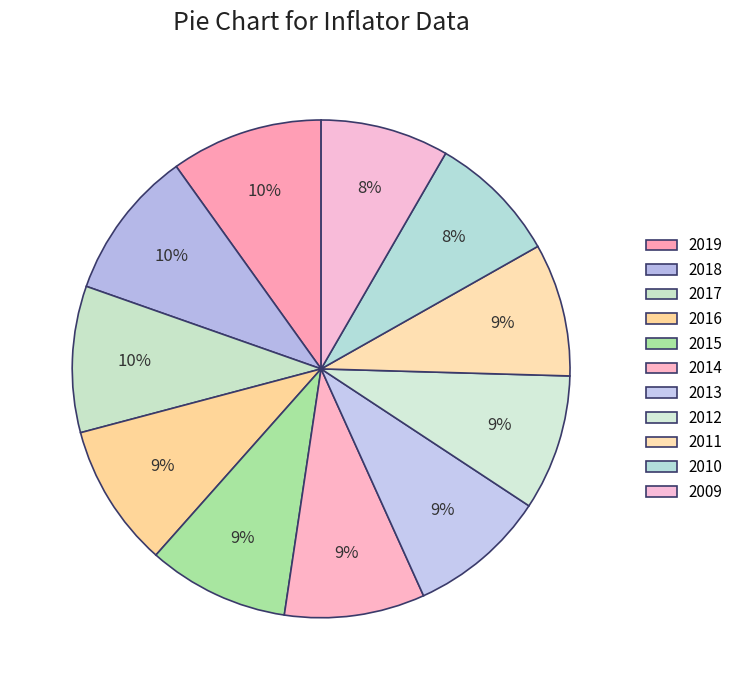

Count the number of slices in the pie.

11